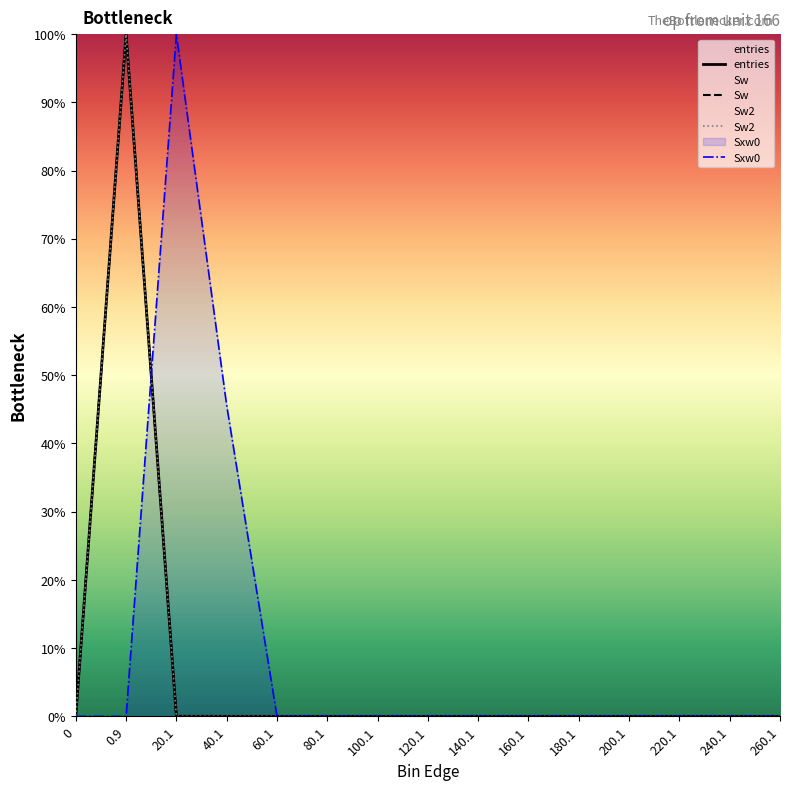

The Sw2 series shows -61.3 at 120.1. True or false?

False